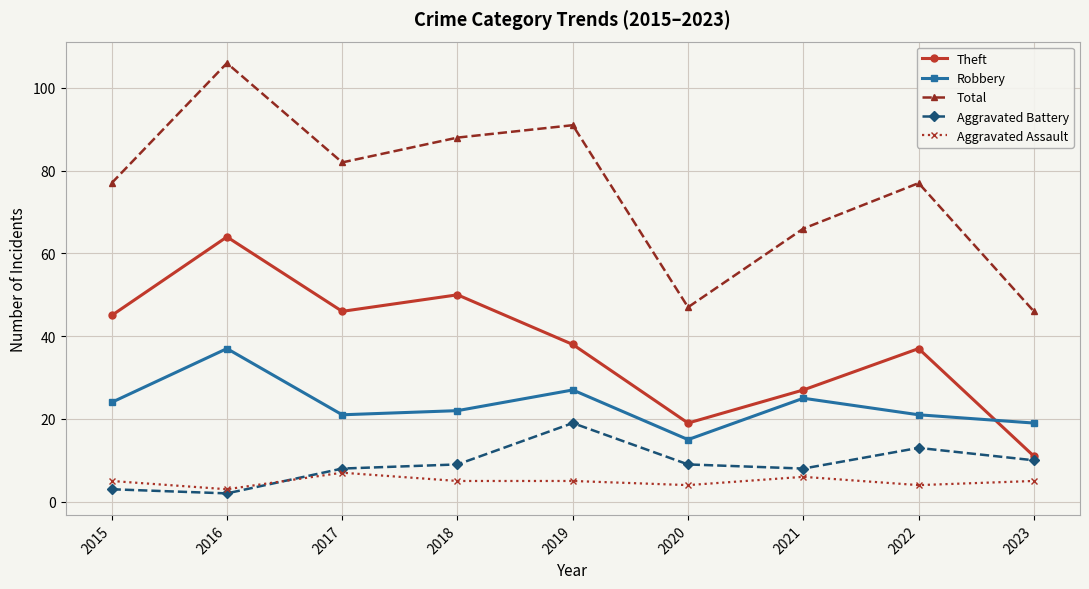

Which series has the largest total across all categories?

Total